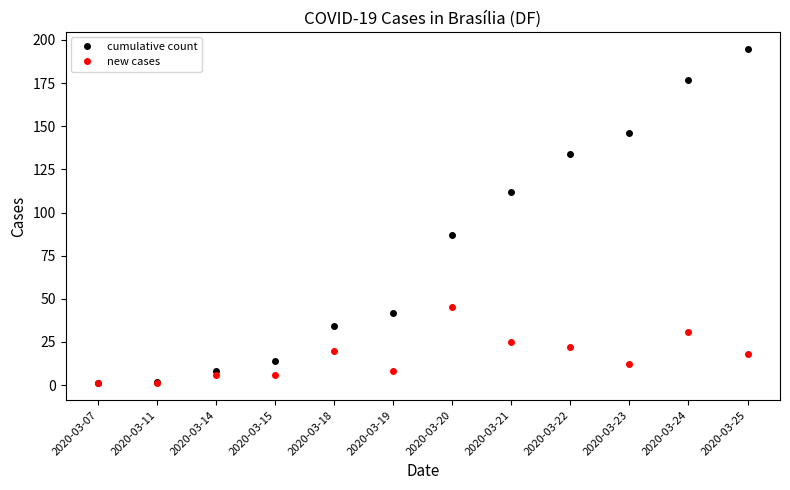

At which label does new cases reach its peak?

2020-03-20